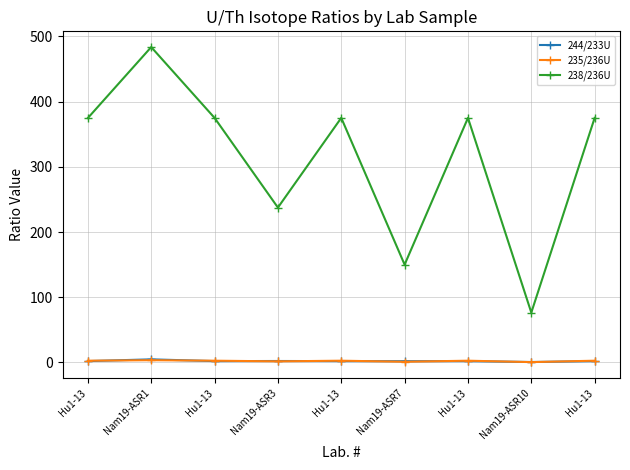

Which series changed the most between Hu1-13 and Hu1-13?

238/236U